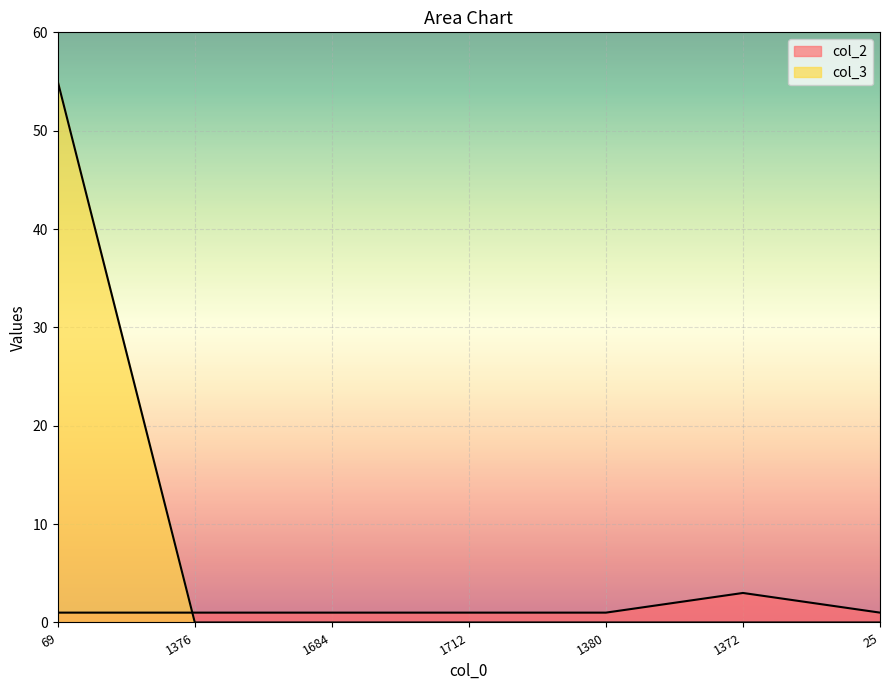

What position from the right is 69?

7